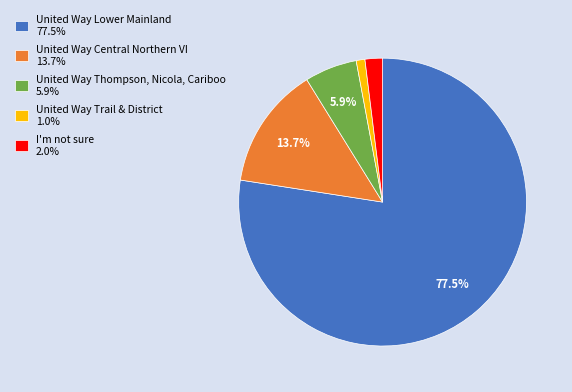

Combined, do United Way Trail & District 1.0% and United Way Central Northern VI 13.7% account for over 50%?

No